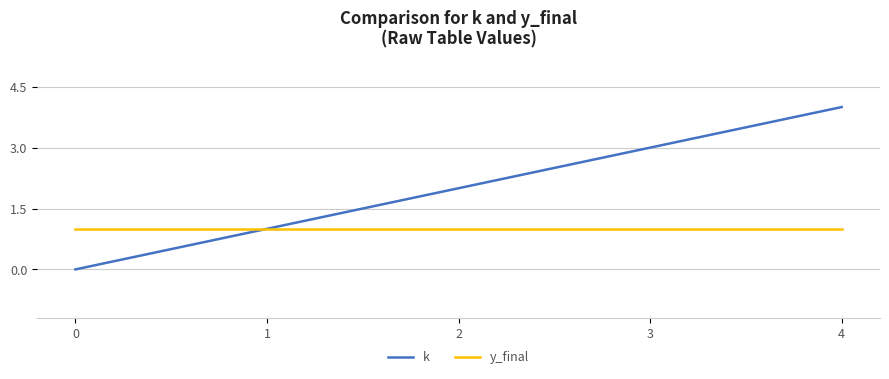

Between 0 and 1, which series saw the biggest shift?

k